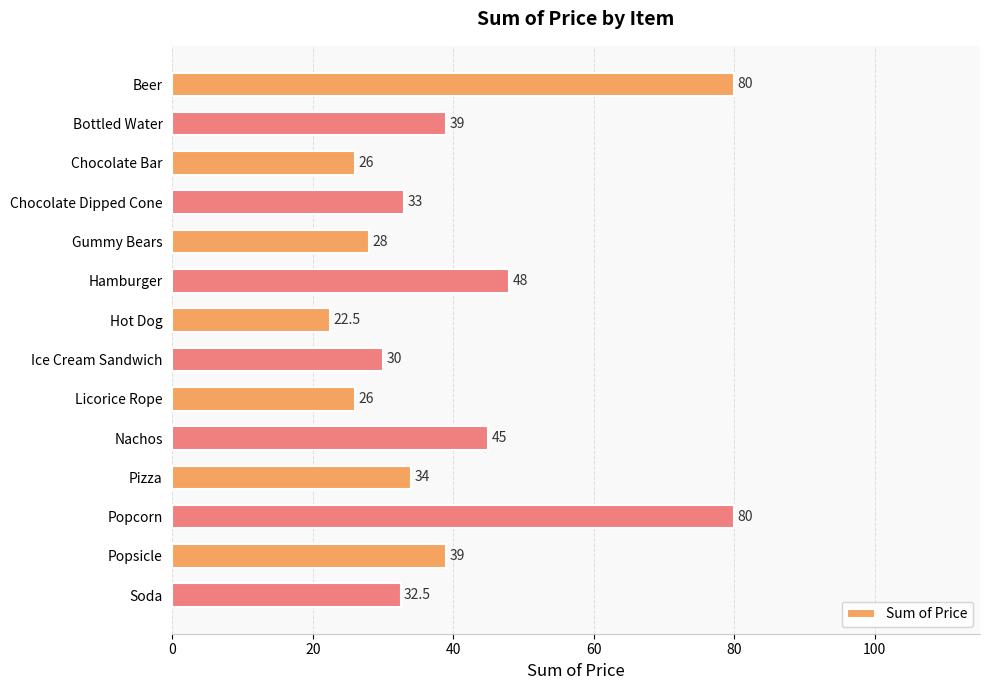

At which label is the value closest to 51?

Hamburger